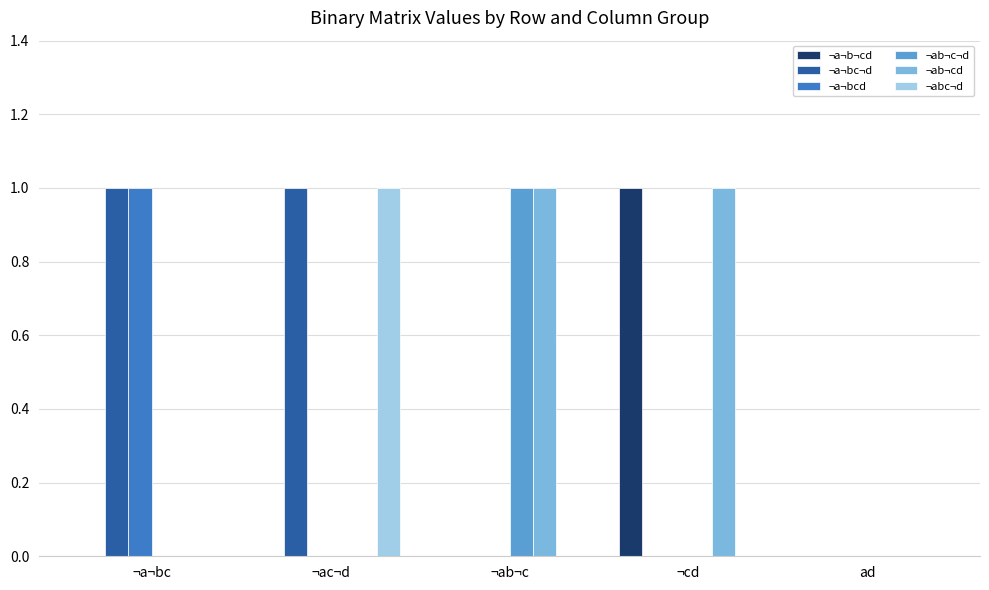

True or false: ¬a¬bc¬d has a value of 0 at ad.

True